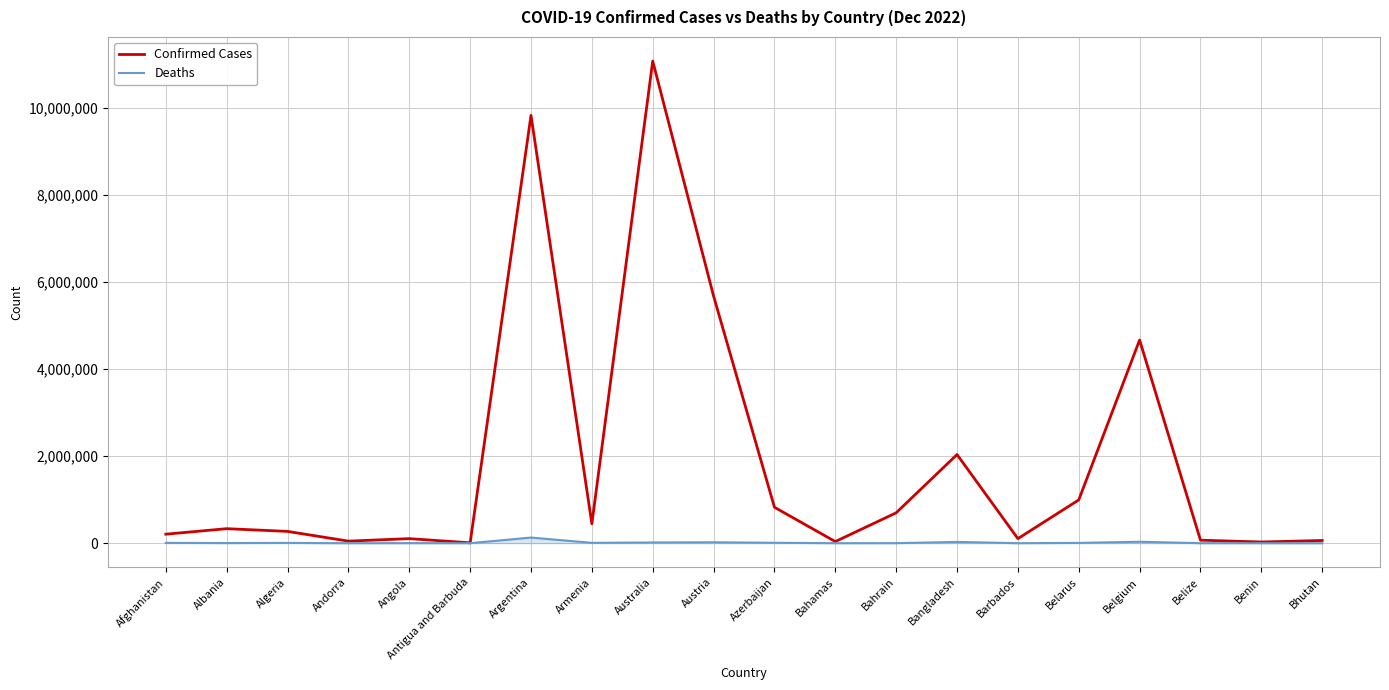

The Confirmed Cases series shows 7563281 at Australia. True or false?

False